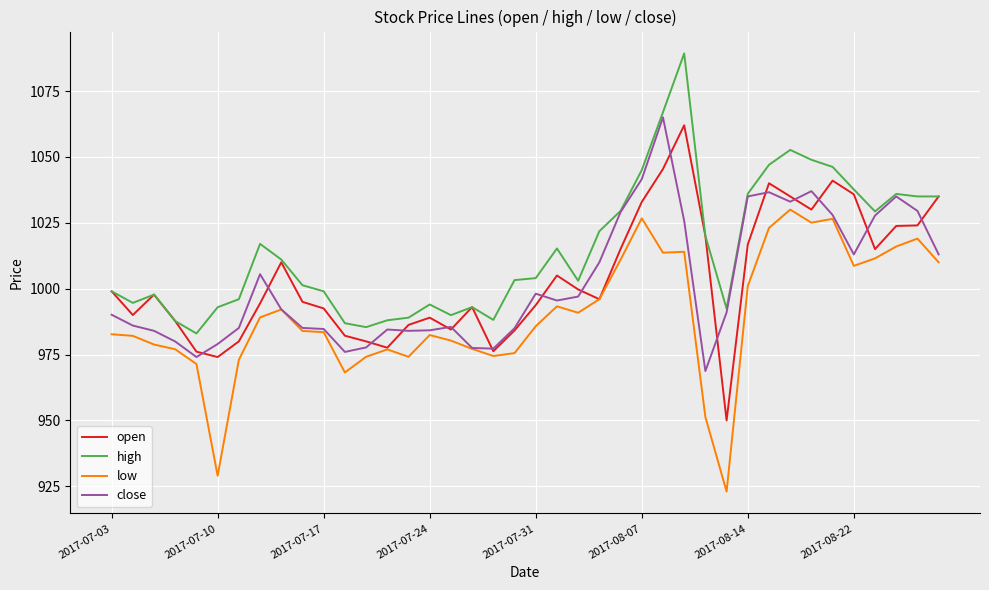

True or false: low and high intersect in this chart.

False